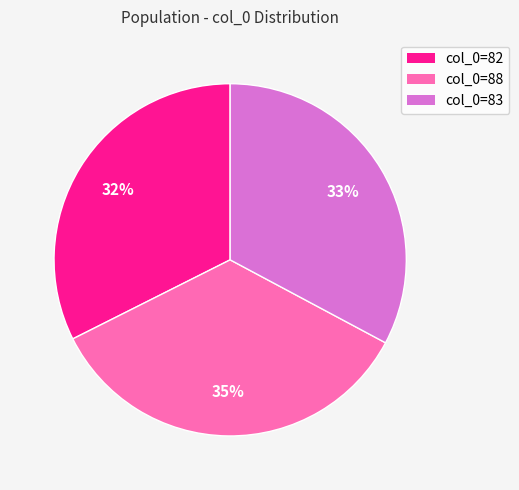

Is there any slice that represents more than half of the pie?

No